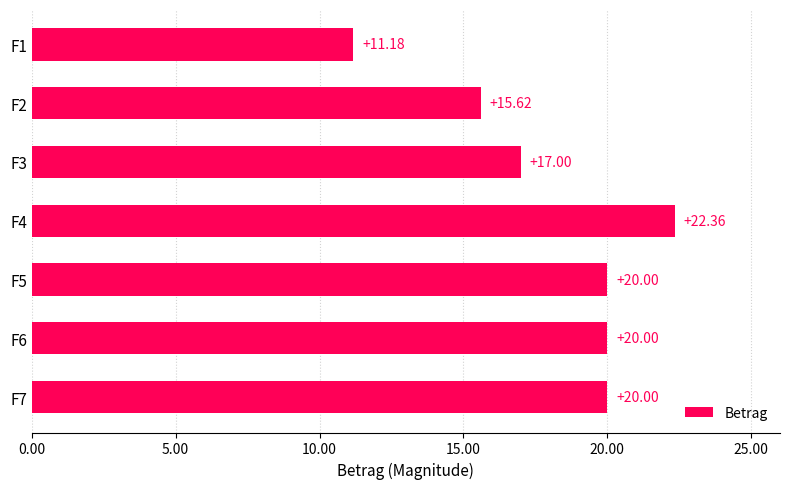

What is the ratio of the value at F5 to the value at F4?

0.9